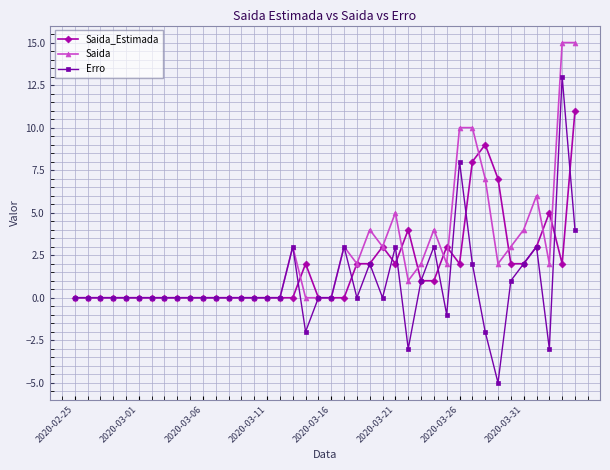

What are all the series names shown in the legend?

Saida_Estimada, Saida, Erro